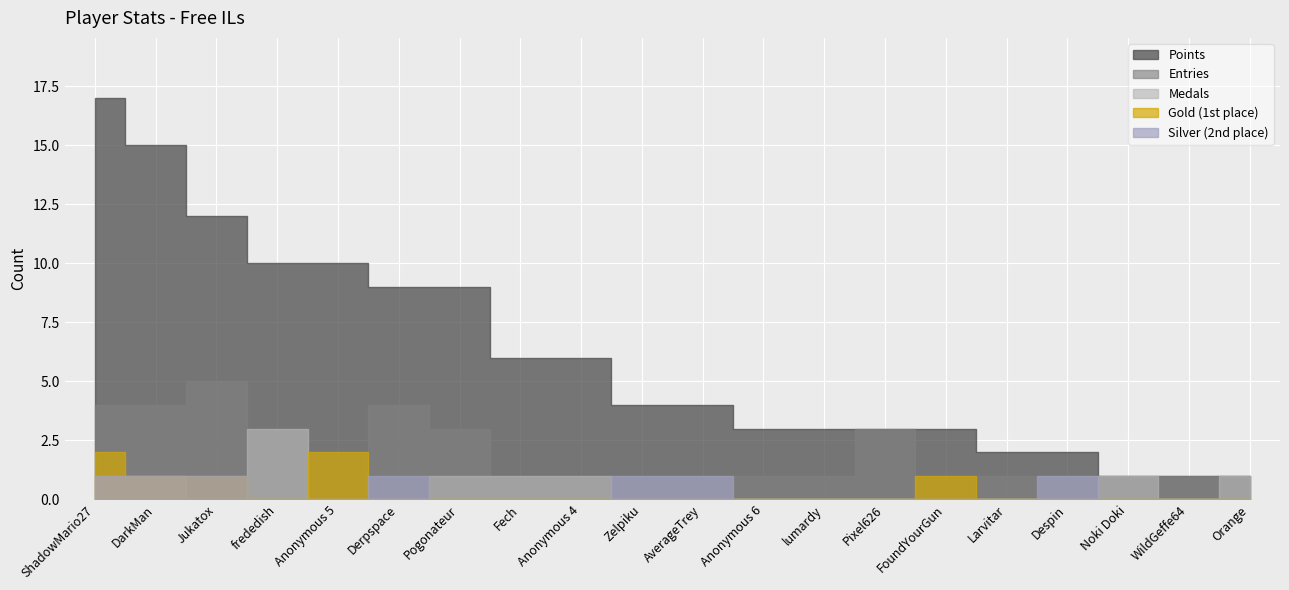

What is the spread (max minus min) of values at Anonymous 4?

6